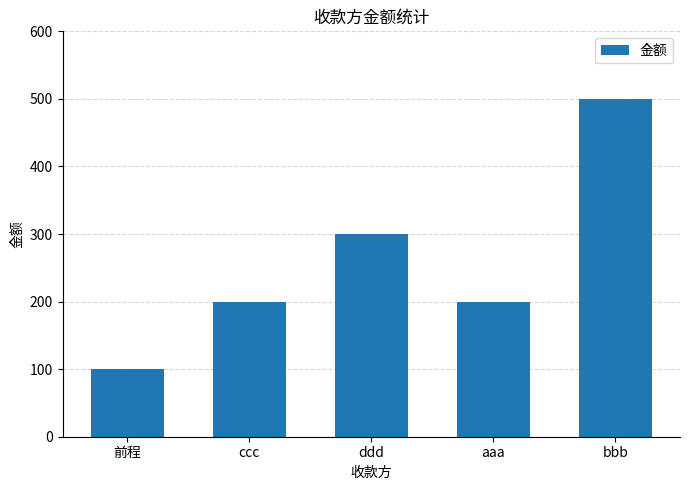

What is the smallest value displayed?

100